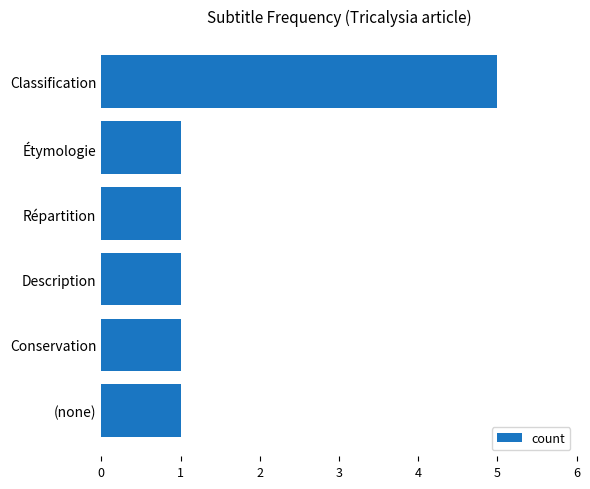

What position from the bottom is Classification?

6